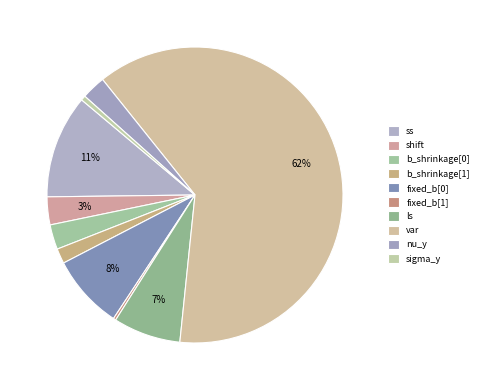

Combined, do sigma_y and b_shrinkage[1] account for over 50%?

No